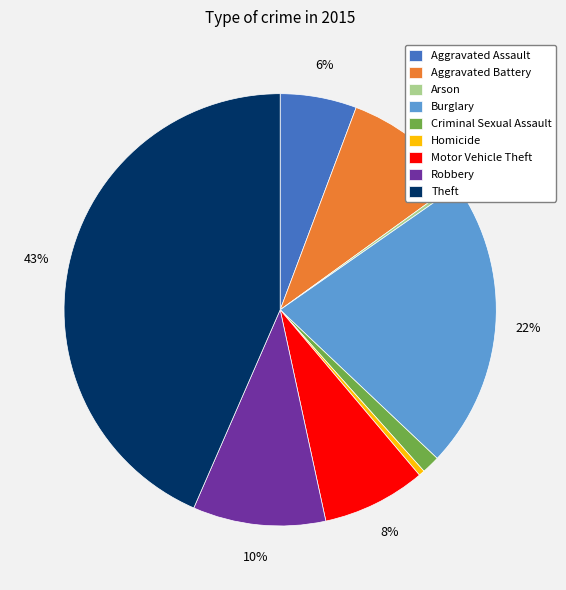

True or false: Robbery accounts for 10% of the total.

True